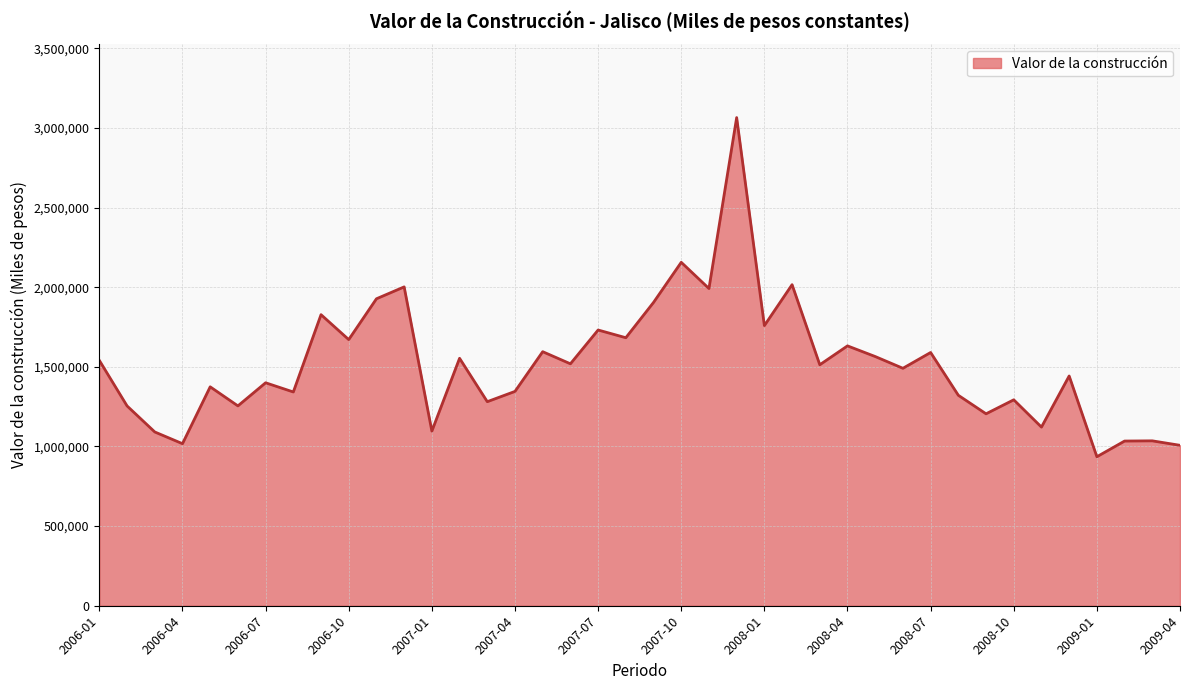

What is the minimum value shown in the chart?

935427.9